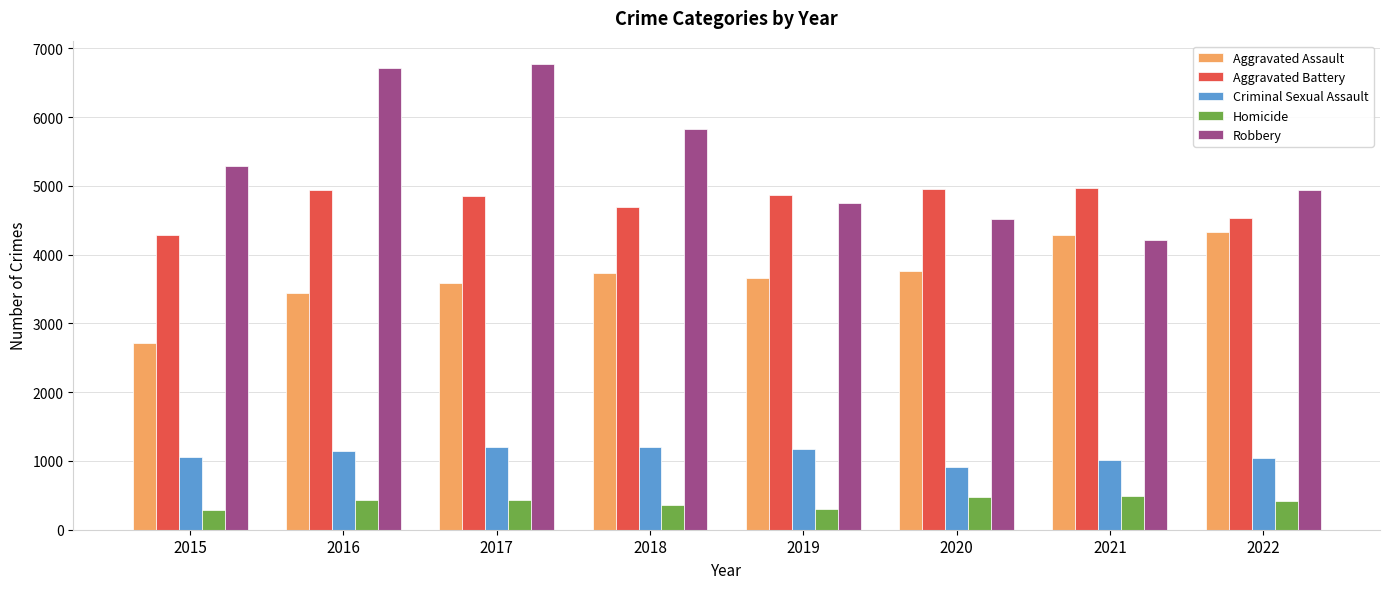

What is the difference between the maximum and minimum values in the Aggravated Battery series?

679